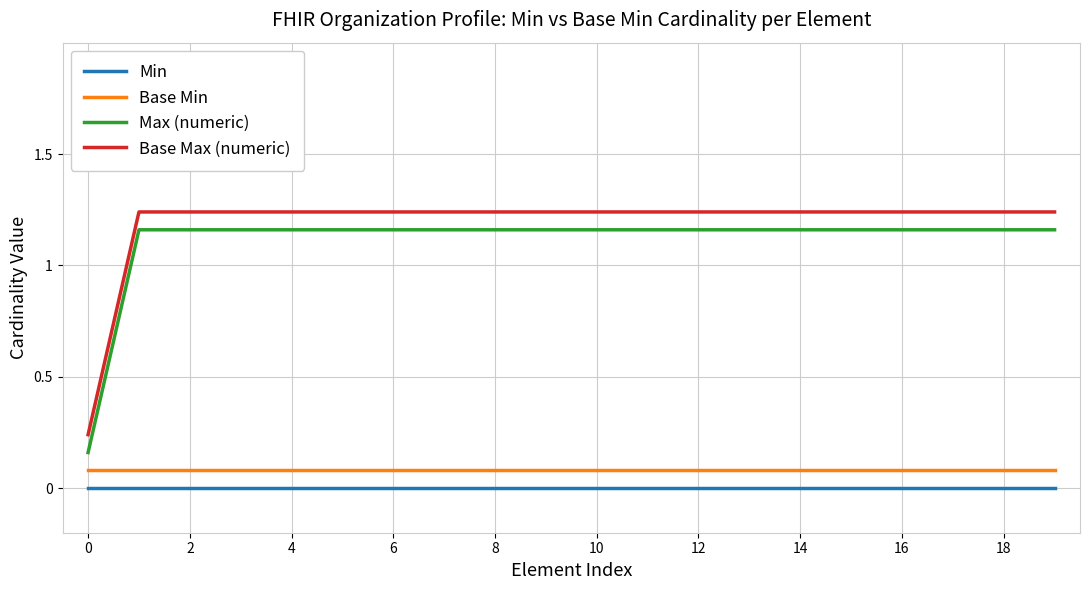

Reading left to right, transcribe all the data shown in this chart.

Min: 0.0	0.0	0.0	0.0	0.0	0.0	0.0	0.0	0.0	0.0	0.0	0.0	0.0	0.0	0.0	0.0	0.0	0.0	0.0	0.0
Base Min: 0.1	0.1	0.1	0.1	0.1	0.1	0.1	0.1	0.1	0.1	0.1	0.1	0.1	0.1	0.1	0.1	0.1	0.1	0.1	0.1
Max (numeric): 0.2	1.2	1.2	1.2	1.2	1.2	1.2	1.2	1.2	1.2	1.2	1.2	1.2	1.2	1.2	1.2	1.2	1.2	1.2	1.2
Base Max (numeric): 0.2	1.2	1.2	1.2	1.2	1.2	1.2	1.2	1.2	1.2	1.2	1.2	1.2	1.2	1.2	1.2	1.2	1.2	1.2	1.2